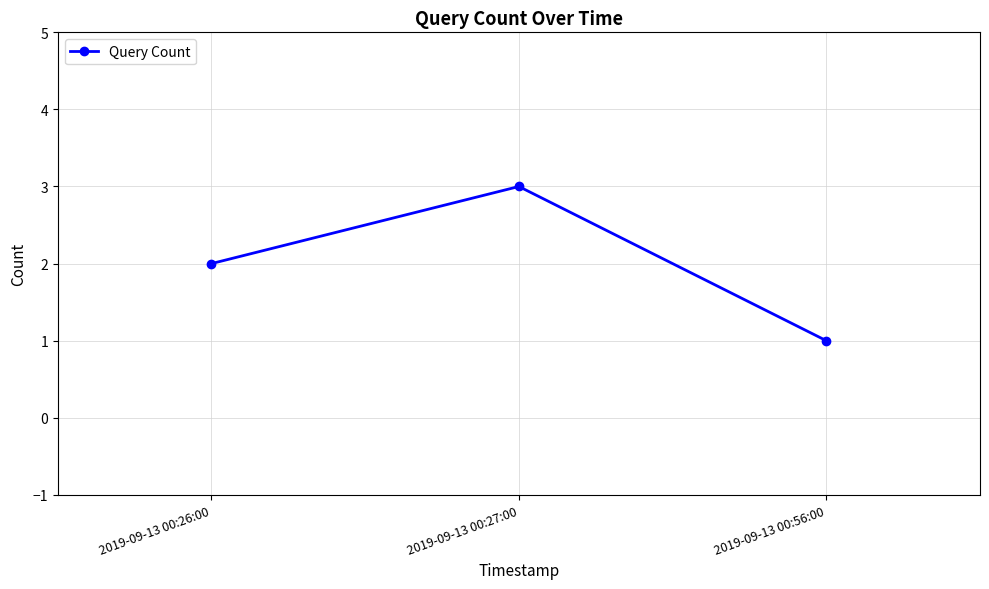

Reading left to right, what are all the values shown in this chart?

2019-09-13 00:26:00=2	2019-09-13 00:27:00=3	2019-09-13 00:56:00=1